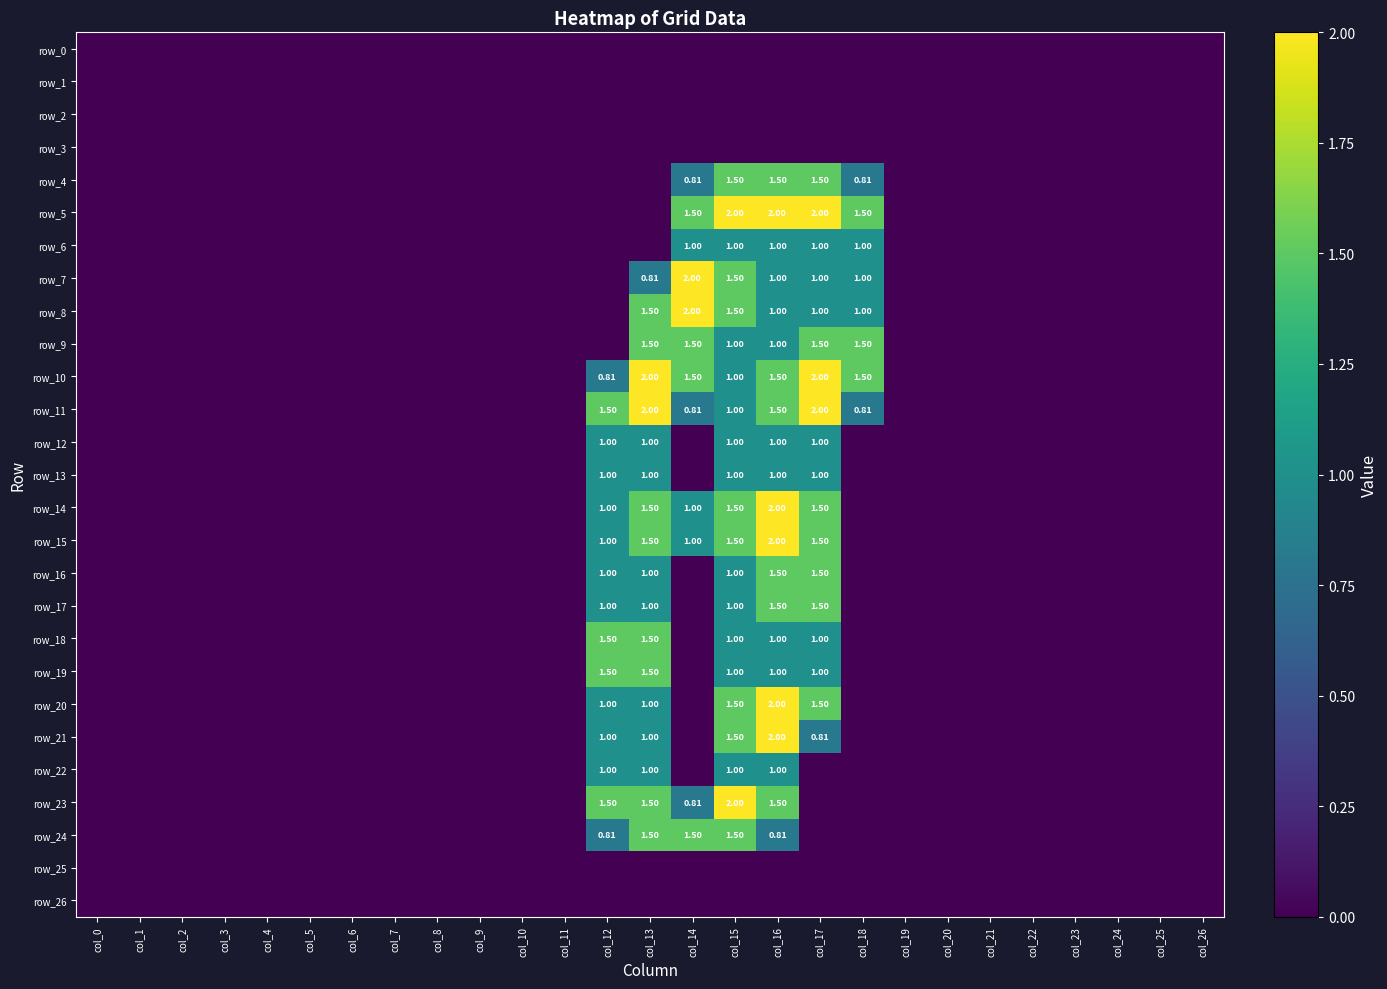

What is the average value of the row_9 series?

0.3